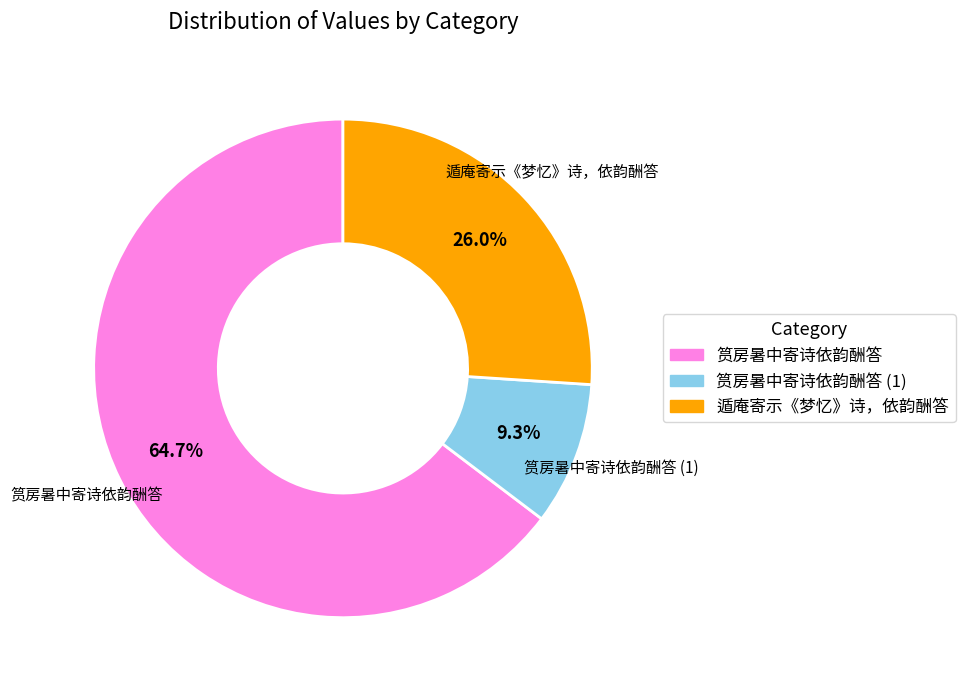

Is there a majority slice in this chart?

Yes